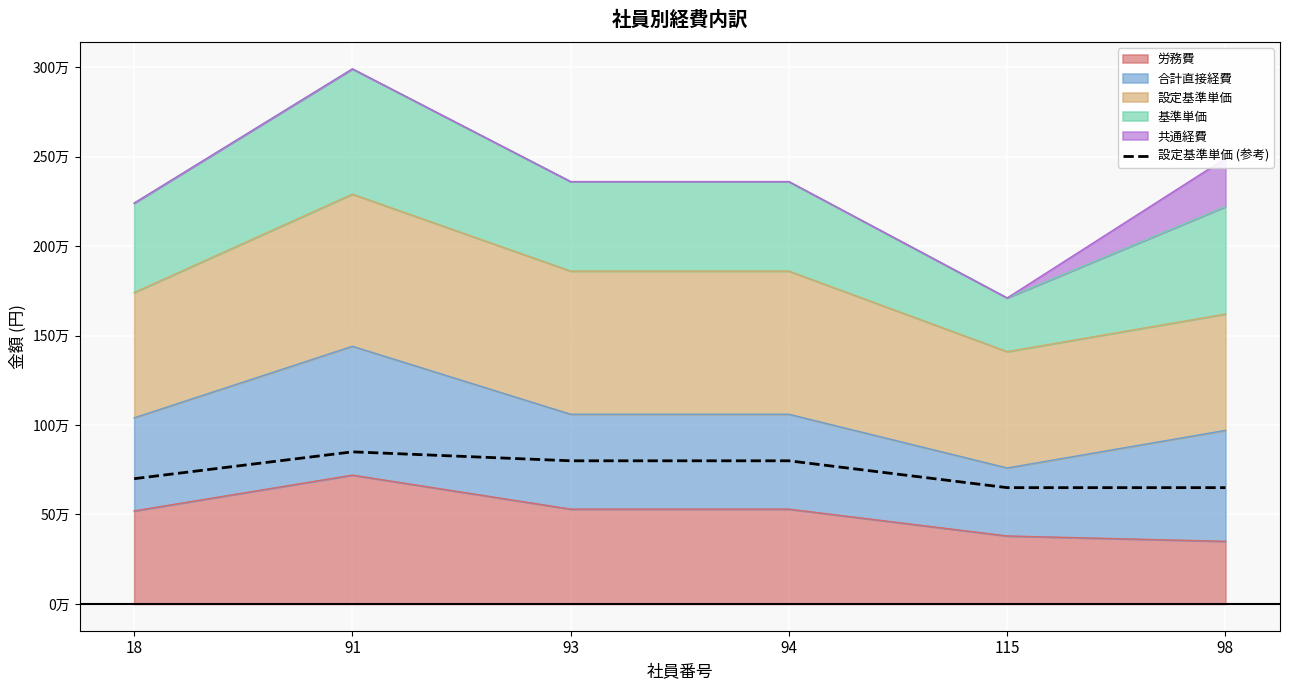

At which category does the data reach its first local peak?

91